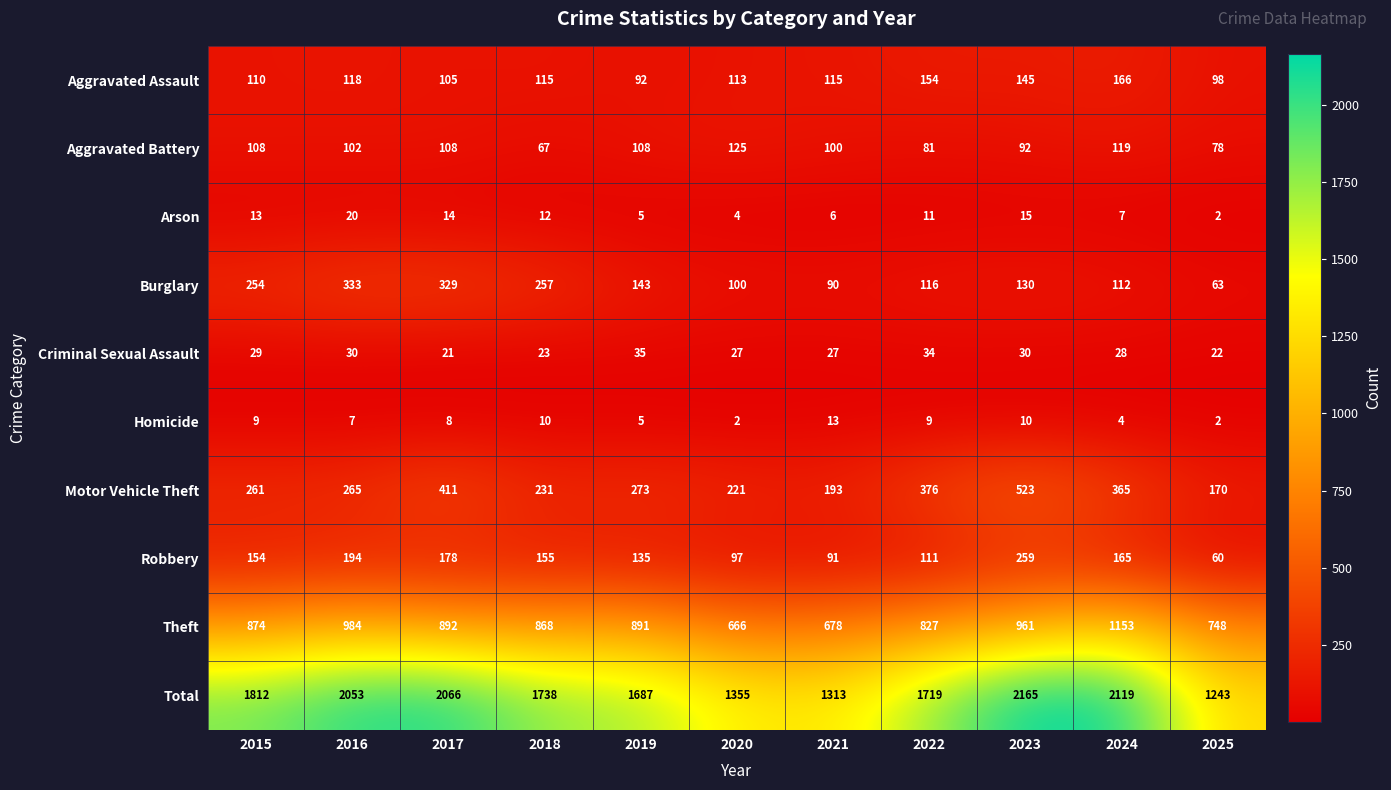

How many categories are shown in the chart?

11